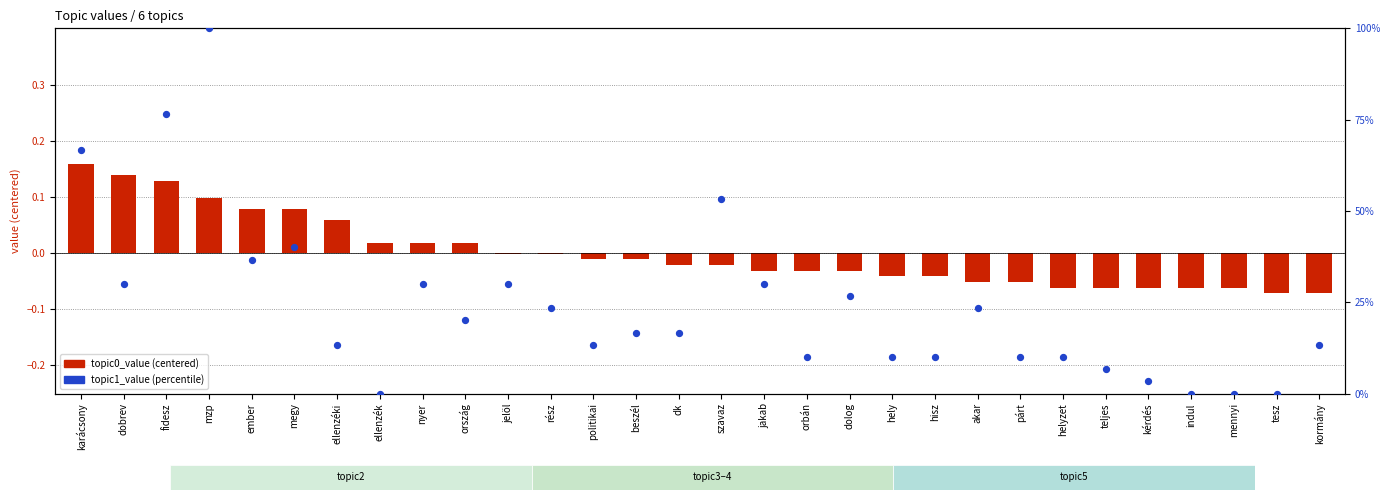

Is the value of topic1_value (percentile) at indul greater than the value of topic0_value (centered) at nyer?

No